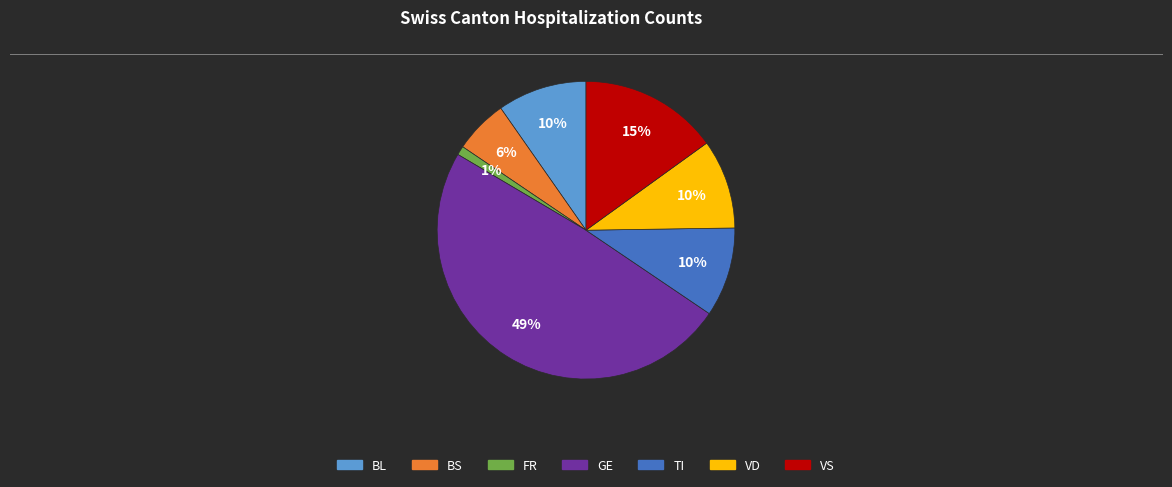

To the nearest percent, what is the average slice percentage?

14%